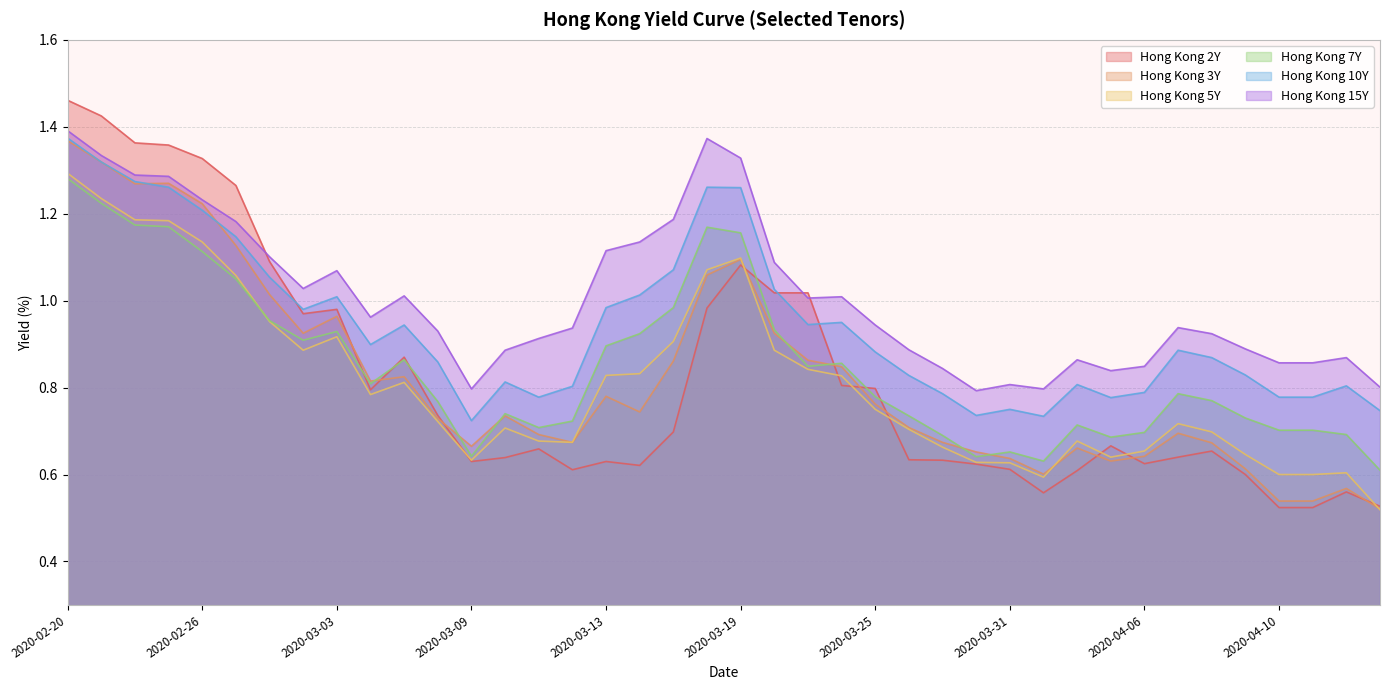

Where is the first local minimum for Hong Kong 5Y?

2020-03-02